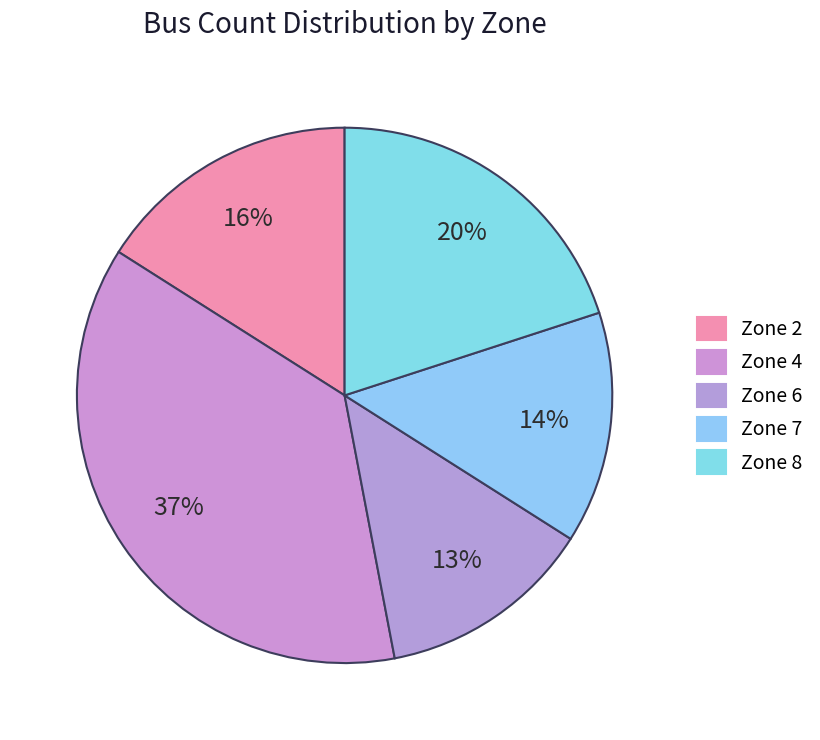

Count the number of slices in the pie.

5